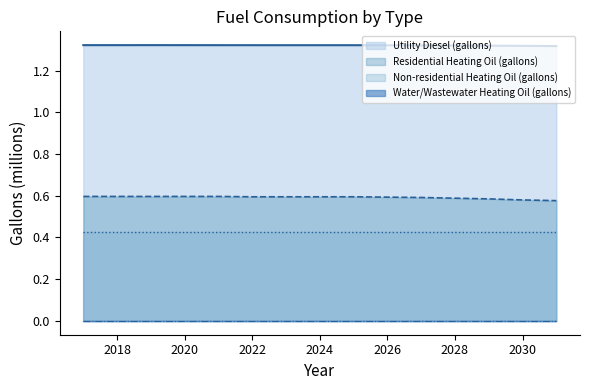

Does the chart display data point markers on the line(s)?

No